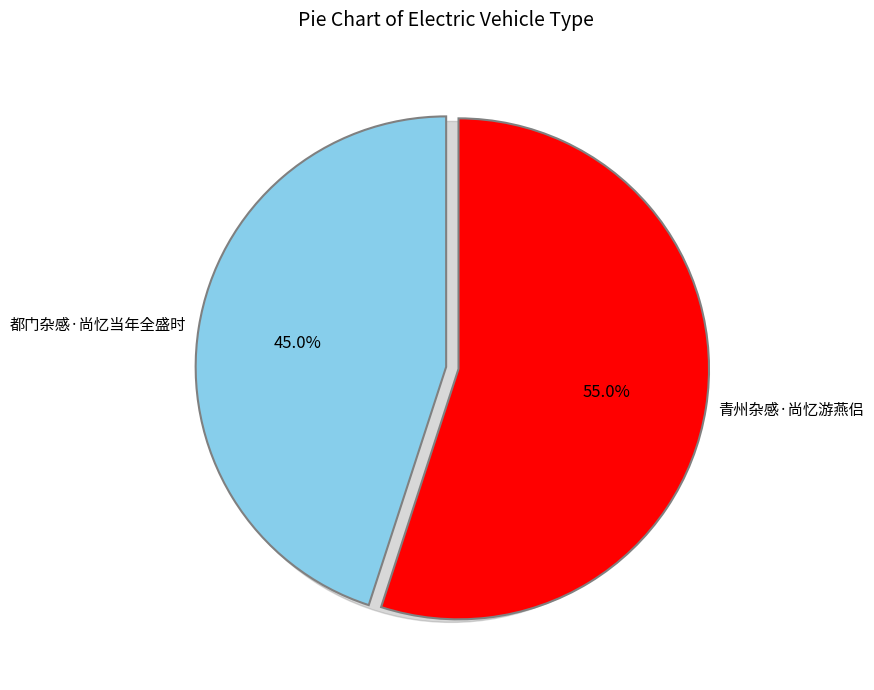

Between 青州杂感·尚忆游燕侣 and 都门杂感·尚忆当年全盛时, which is larger?

青州杂感·尚忆游燕侣